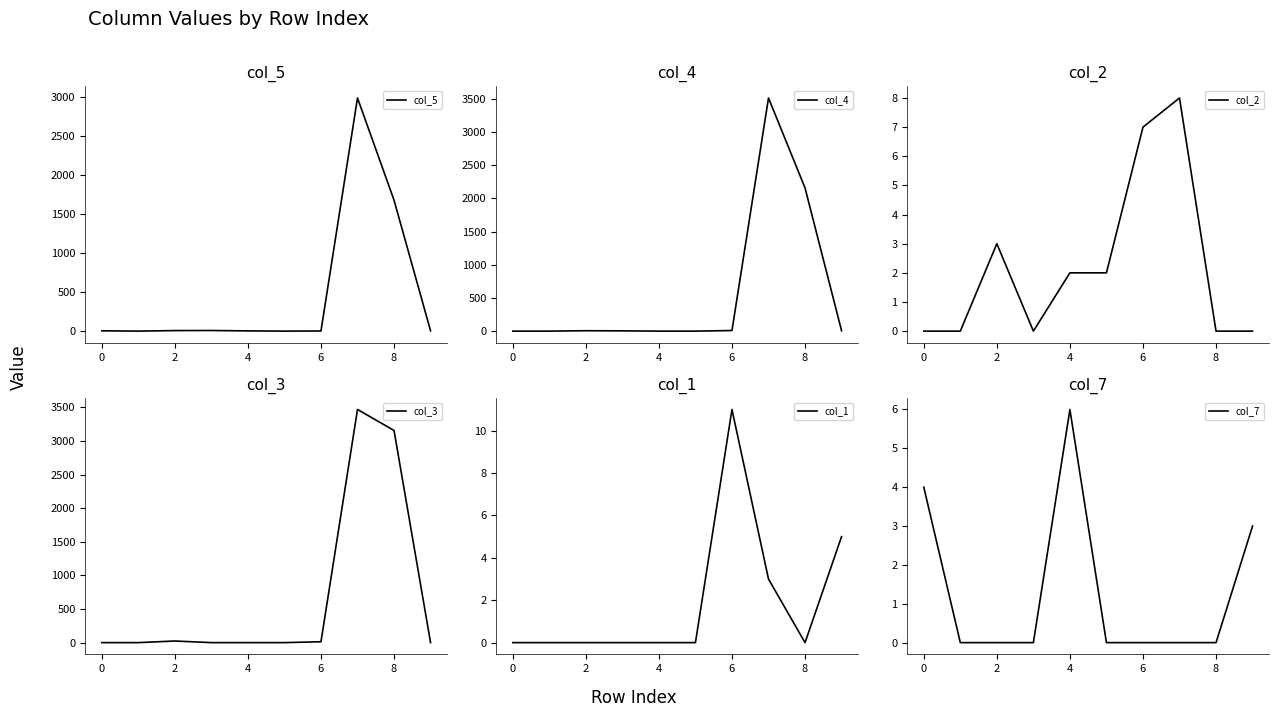

After their last crossing, which series has the higher values: col_3 or col_5?

col_5